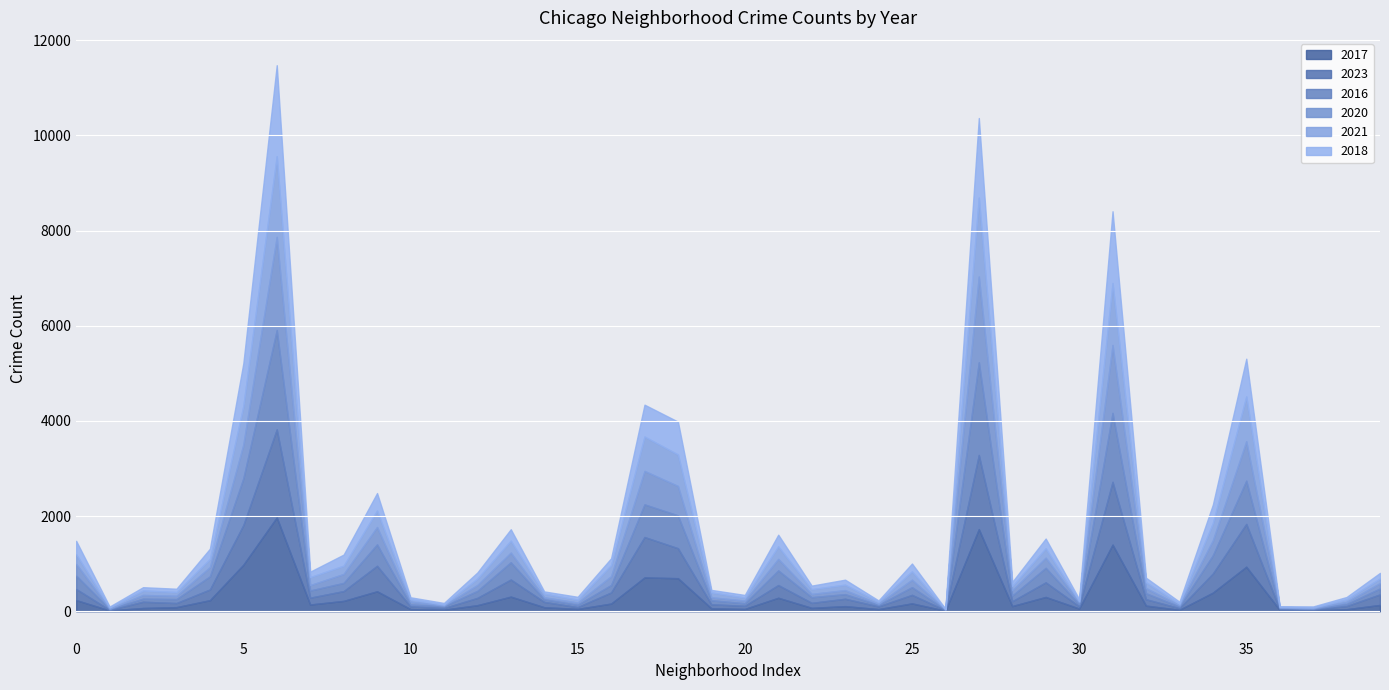

True or false: 2023 has more than 1 interior local peaks.

True